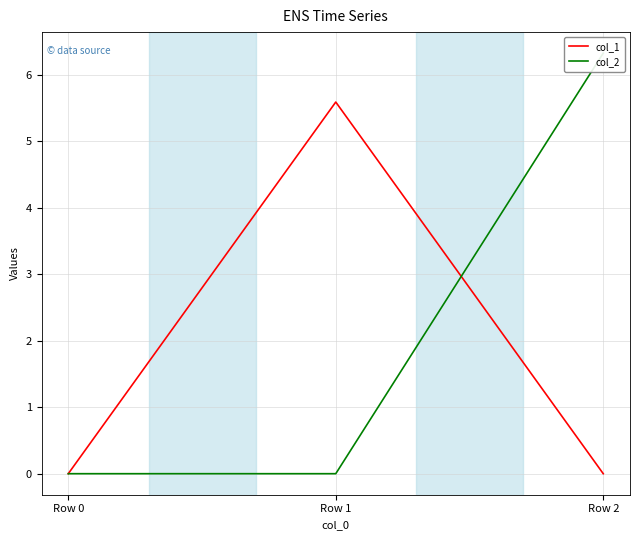

Which category has the highest value in the col_1 series?

Row 1